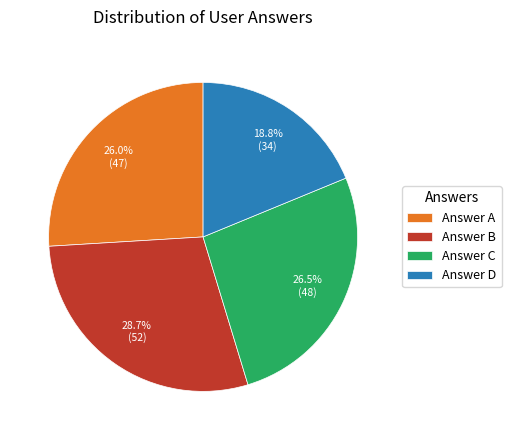

What is the smallest slice in the pie chart?

Answer D